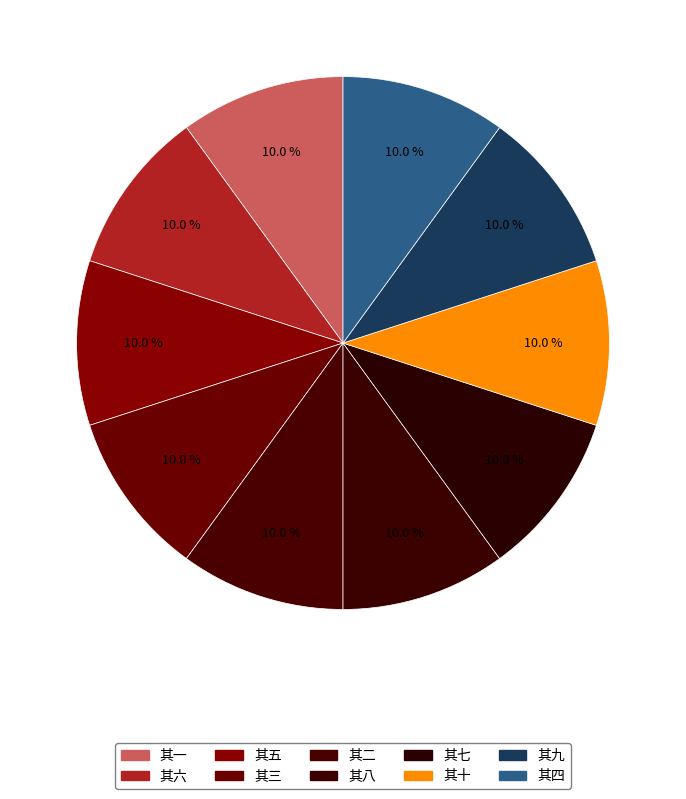

How many slices are in this pie chart?

10